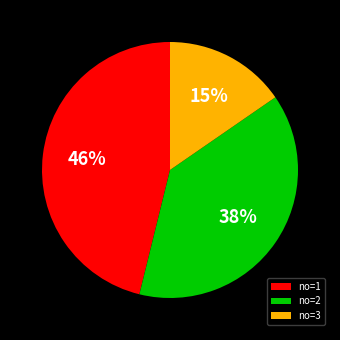

Count the number of slices in the pie.

3